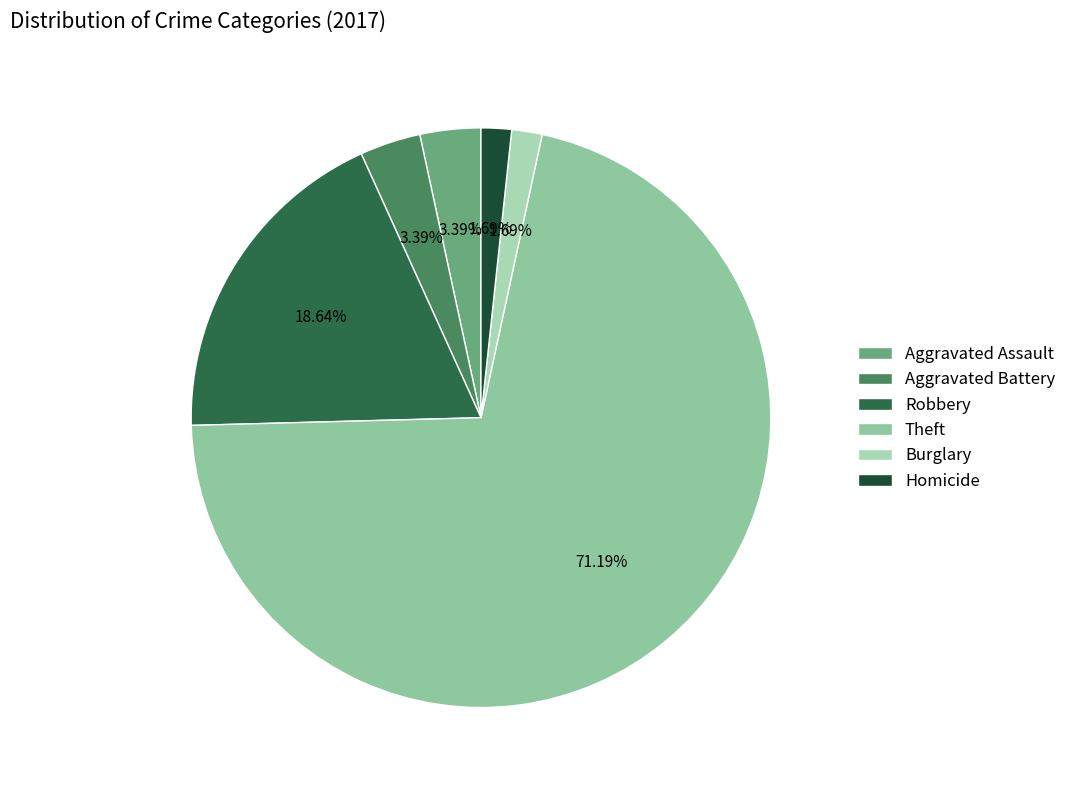

Do Theft and Aggravated Assault together represent more than half of the pie?

Yes